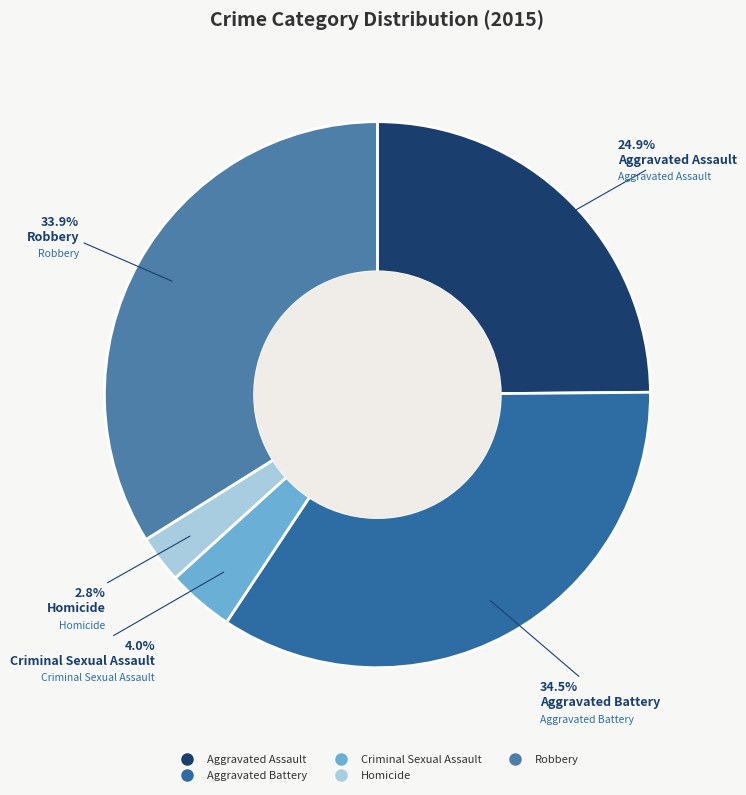

What is the total percentage of Homicide and Aggravated Assault?

27.7%